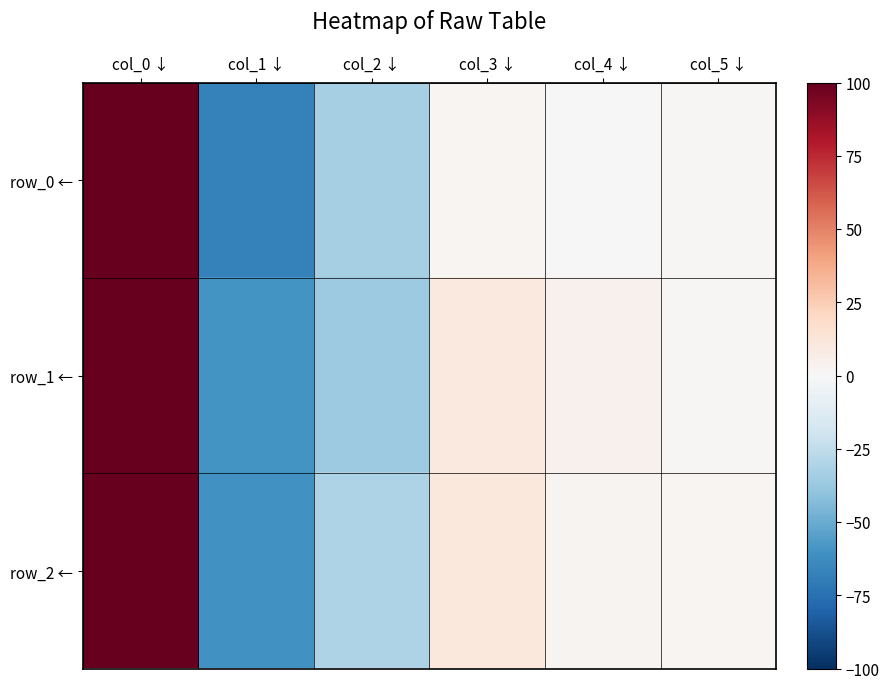

What is the total value across all series at col_0 ↓?

300.0